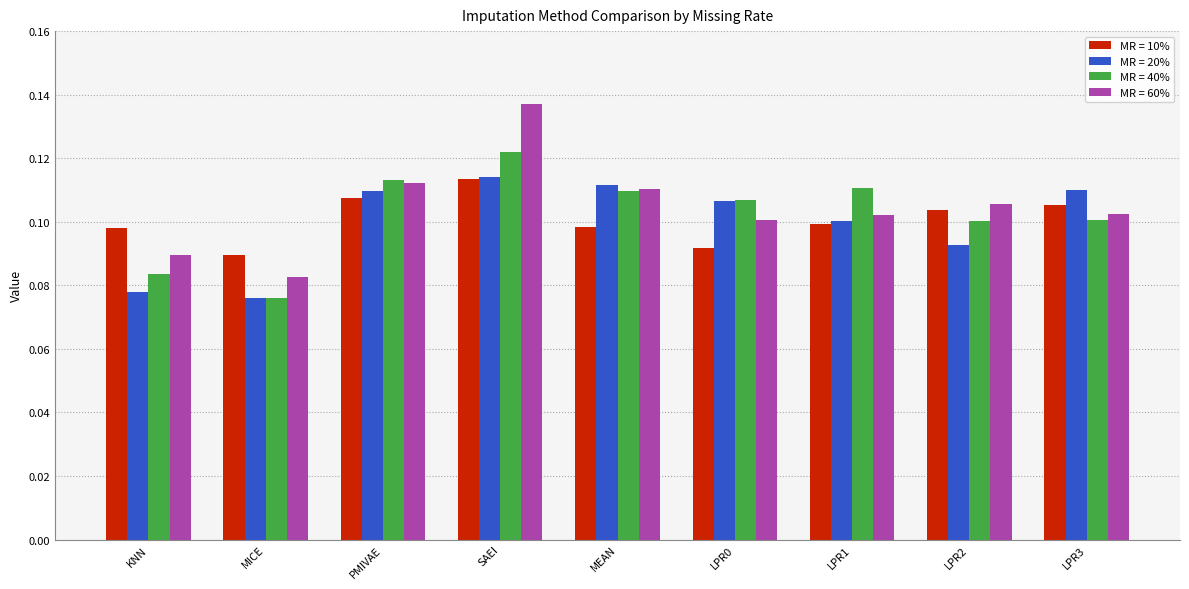

Count the number of data series in this chart.

4